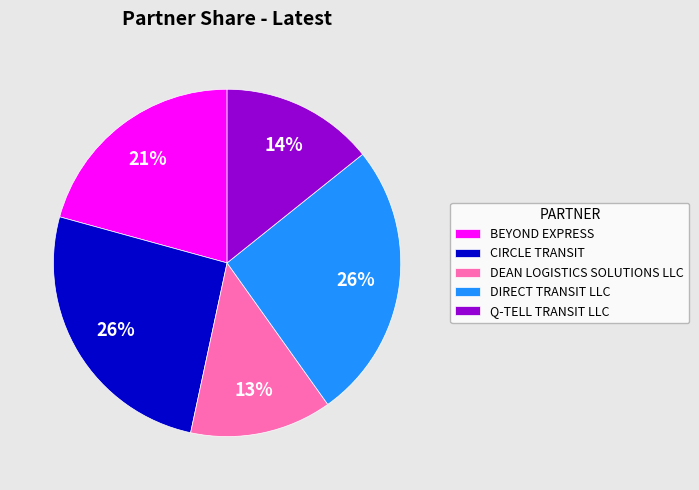

What percentage is the CIRCLE TRANSIT slice, to the nearest percent?

26%